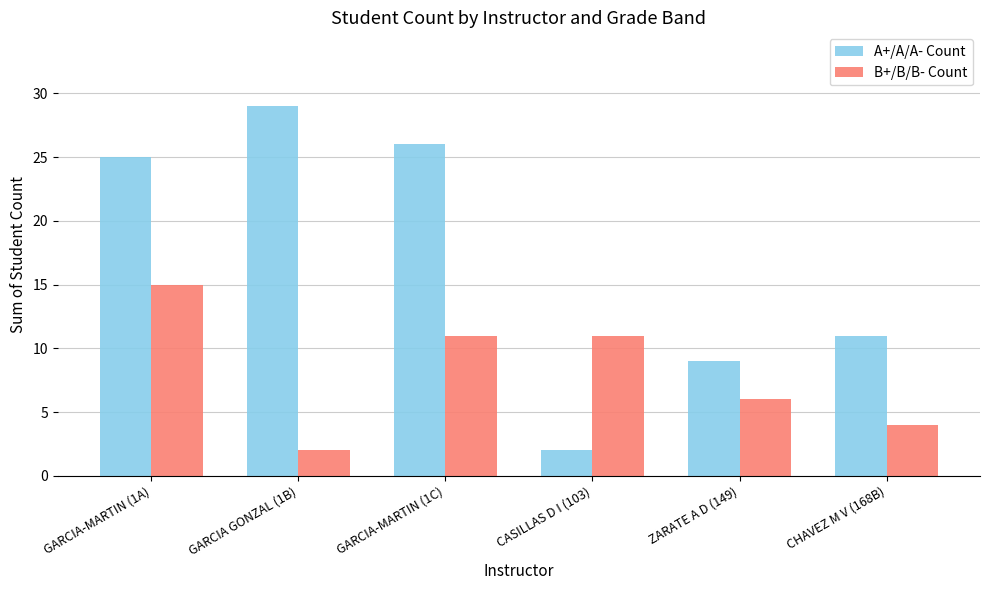

At which label is A+/A/A- Count closest to 15?

CHAVEZ M V (168B)